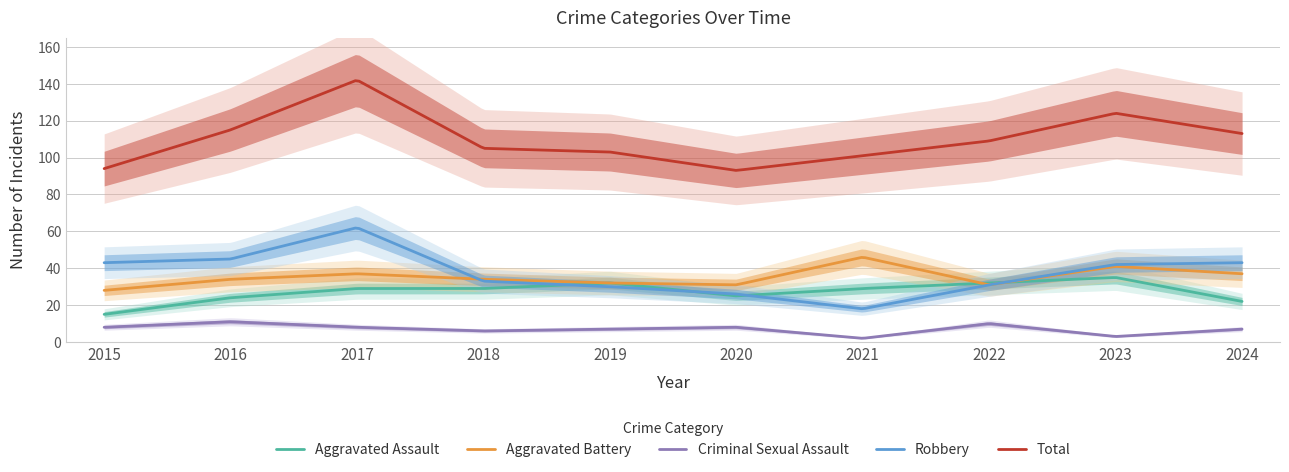

What is the value of the Aggravated Assault point at the 3rd from the left?

29